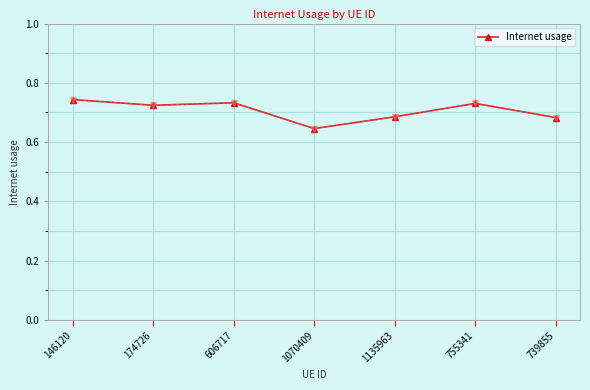

At which category does the chart reach its minimum across all series?

1070409